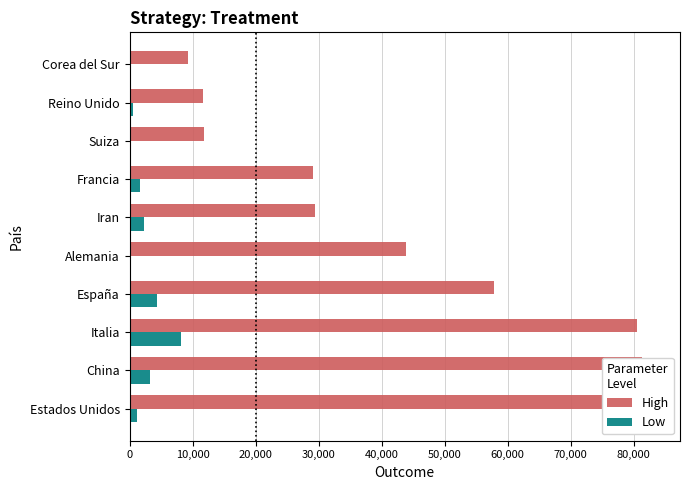

At Estados Unidos, list the series in order from smallest to largest.

Low, High